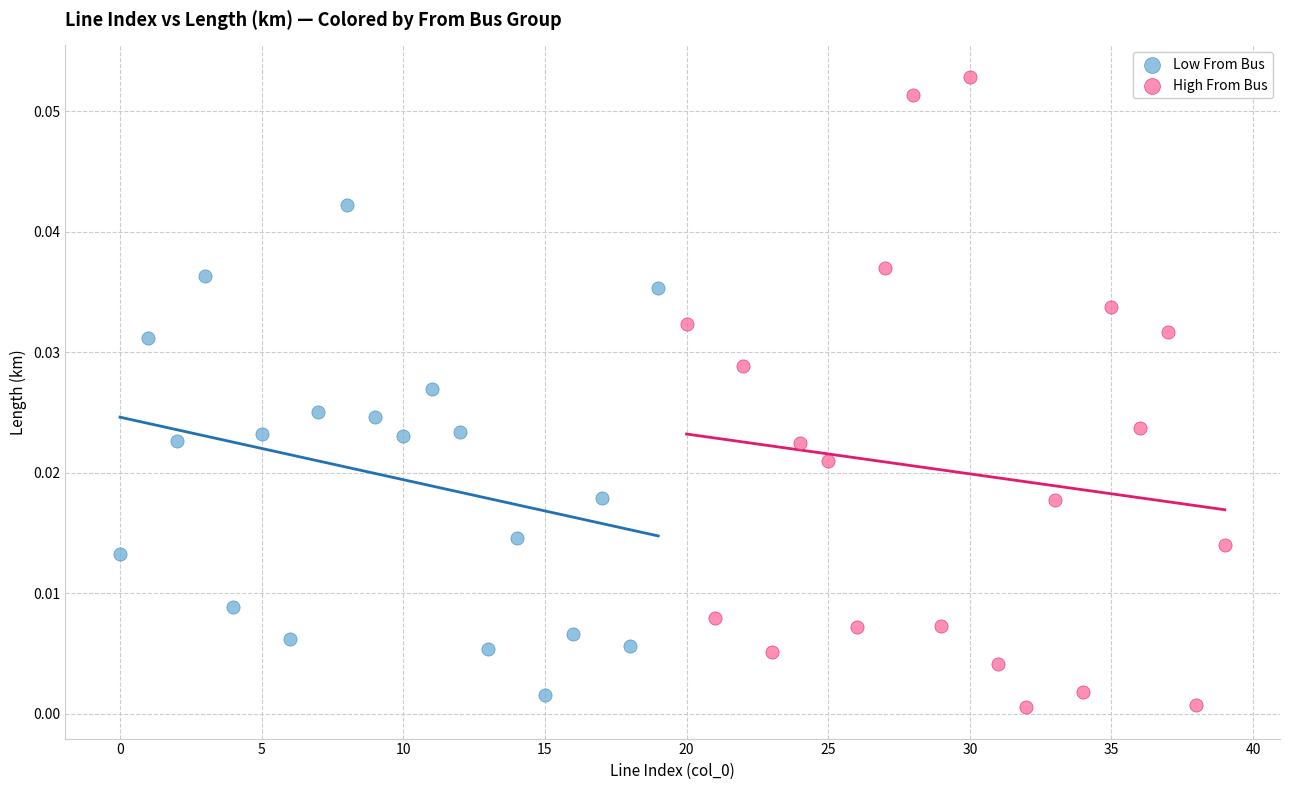

Which series has the widest spread of Y values?

High From Bus